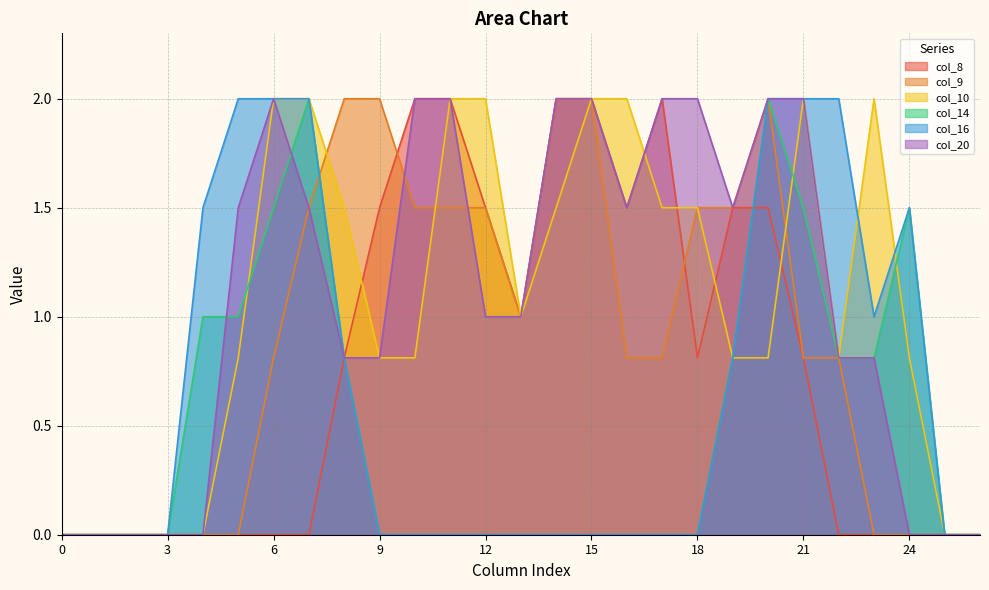

Reading left to right, transcribe all the data shown in this chart.

col_8: 0=0.0	1=0.0	2=0.0	3=0.0	4=0.0	5=0.0	6=0.0	7=0.0	8=0.8	9=1.5	10=2.0	11=2.0	12=1.5	13=1.0	14=2.0	15=2.0	16=1.5	17=2.0	18=0.8	19=1.5	20=1.5	21=0.8	22=0.0	23=0.0	24=0.0	25=0.0	26=0.0
col_9: 0=0.0	1=0.0	2=0.0	3=0.0	4=0.0	5=0.0	6=0.8	7=1.5	8=2.0	9=2.0	10=1.5	11=1.5	12=1.5	13=1.0	14=2.0	15=2.0	16=0.8	17=0.8	18=1.5	19=1.5	20=2.0	21=0.8	22=0.8	23=0.0	24=0.0	25=0.0	26=0.0
col_10: 0=0.0	1=0.0	2=0.0	3=0.0	4=0.0	5=0.8	6=2.0	7=2.0	8=1.5	9=0.8	10=0.8	11=2.0	12=2.0	13=1.0	14=1.5	15=2.0	16=2.0	17=1.5	18=1.5	19=0.8	20=0.8	21=2.0	22=0.8	23=2.0	24=0.8	25=0.0	26=0.0
col_14: 0=0.0	1=0.0	2=0.0	3=0.0	4=1.0	5=1.0	6=1.5	7=2.0	8=0.8	9=0.0	10=0.0	11=0.0	12=0.0	13=0.0	14=0.0	15=0.0	16=0.0	17=0.0	18=0.0	19=0.8	20=2.0	21=1.5	22=0.8	23=0.8	24=1.5	25=0.0	26=0.0
col_16: 0=0.0	1=0.0	2=0.0	3=0.0	4=1.5	5=2.0	6=2.0	7=2.0	8=0.8	9=0.0	10=0.0	11=0.0	12=0.0	13=0.0	14=0.0	15=0.0	16=0.0	17=0.0	18=0.0	19=0.8	20=2.0	21=2.0	22=2.0	23=1.0	24=1.5	25=0.0	26=0.0
col_20: 0=0.0	1=0.0	2=0.0	3=0.0	4=0.0	5=1.5	6=2.0	7=1.5	8=0.8	9=0.8	10=2.0	11=2.0	12=1.0	13=1.0	14=2.0	15=2.0	16=1.5	17=2.0	18=2.0	19=1.5	20=2.0	21=2.0	22=0.8	23=0.8	24=0.0	25=0.0	26=0.0